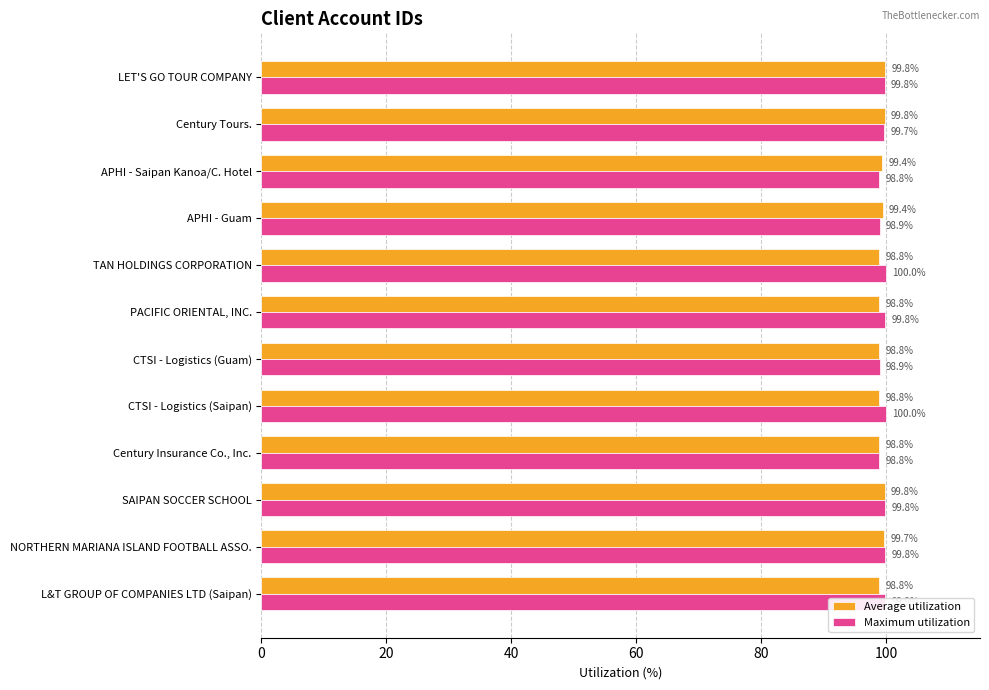

The Maximum utilization series shows 99.9 at L&T GROUP OF COMPANIES LTD (Saipan). True or false?

True